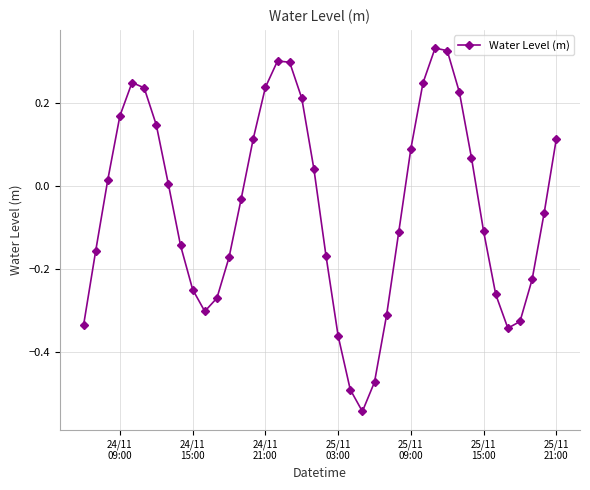

How many points are lower than both their immediate neighbors (excluding endpoints)?

3